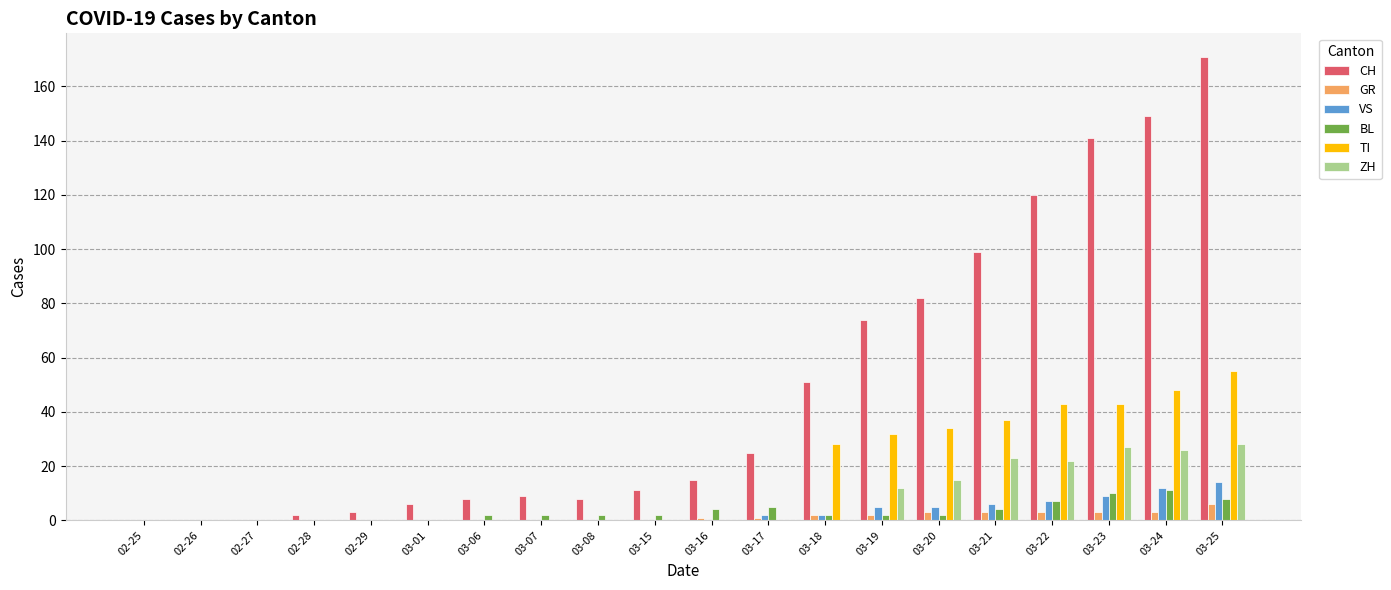

What is the difference between the BL values at 02-28 and 03-23?

10